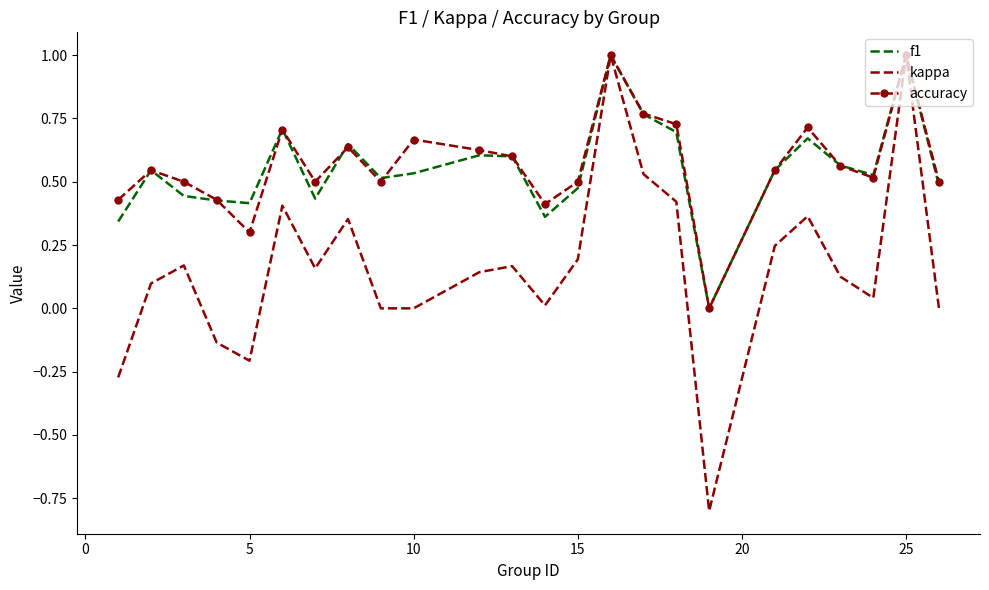

What is the greatest value displayed?

1.0